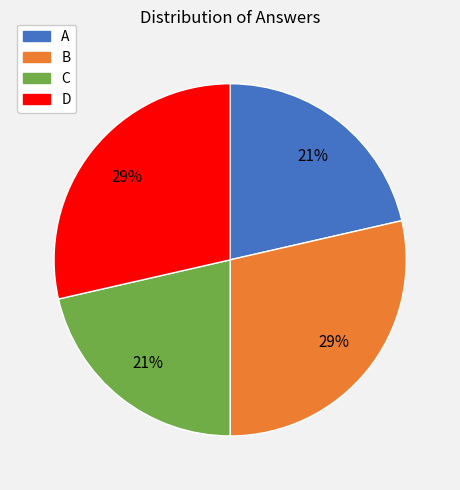

How many slices are in this pie chart?

4